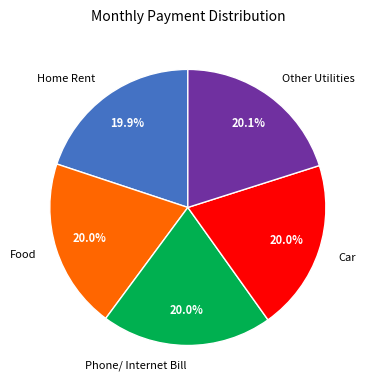

Combined, do Home Rent and Food account for over 50%?

No